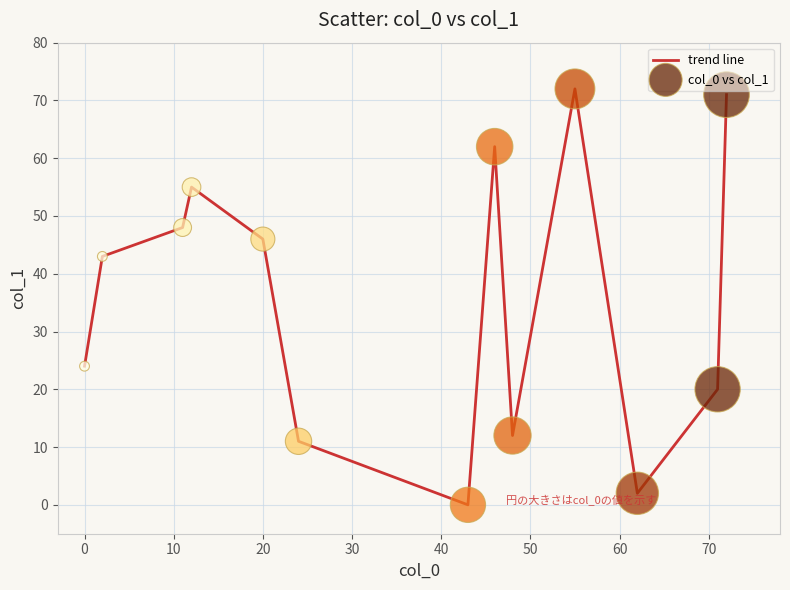

What is the greatest value displayed?

72